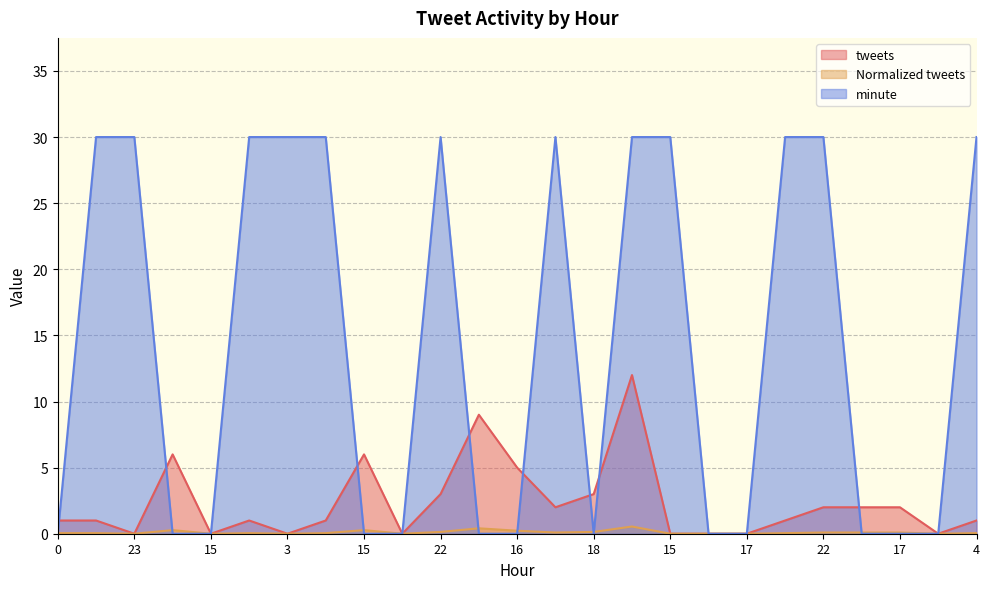

Which series has the widest spread of values?

minute